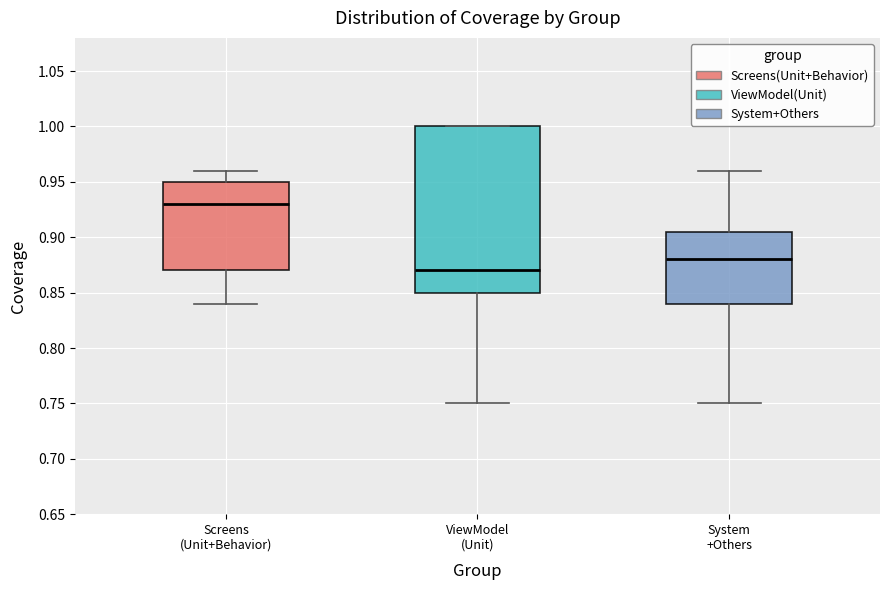

Comparing the boxes themselves (not the whiskers), which one is the tallest?

ViewModel (Unit)